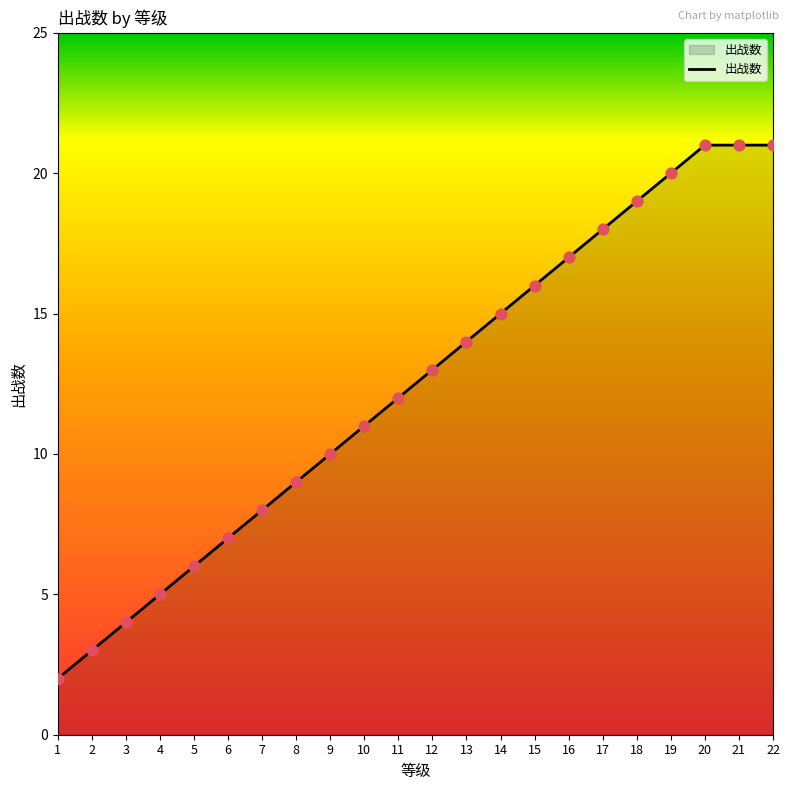

What is the change in value from 1 to 10?

+9